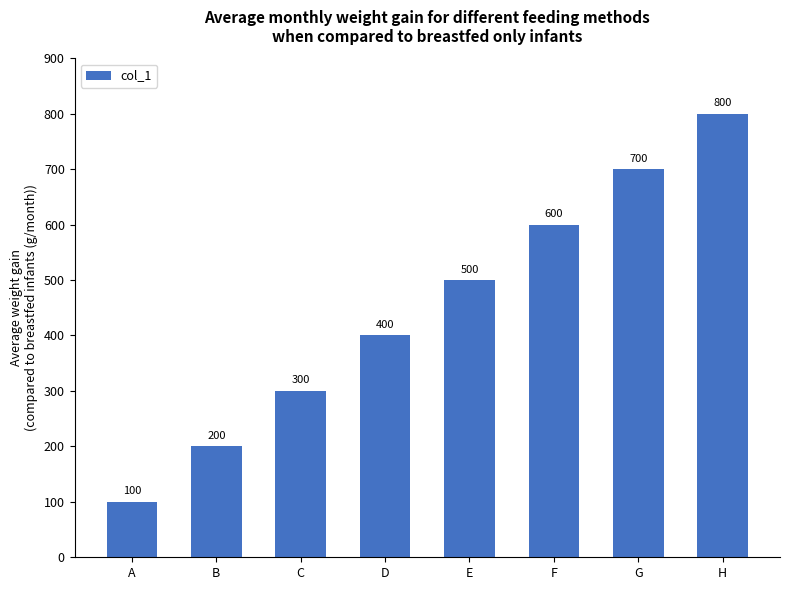

Reading right to left, extract all data points from this chart.

800	700	600	500	400	300	200	100